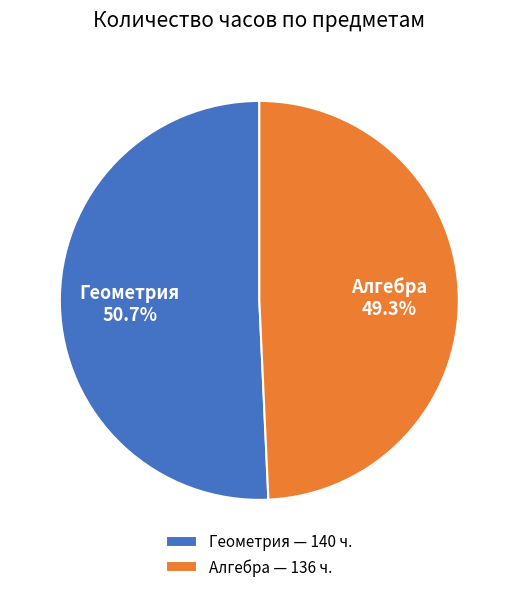

Does any single category account for the majority?

Yes